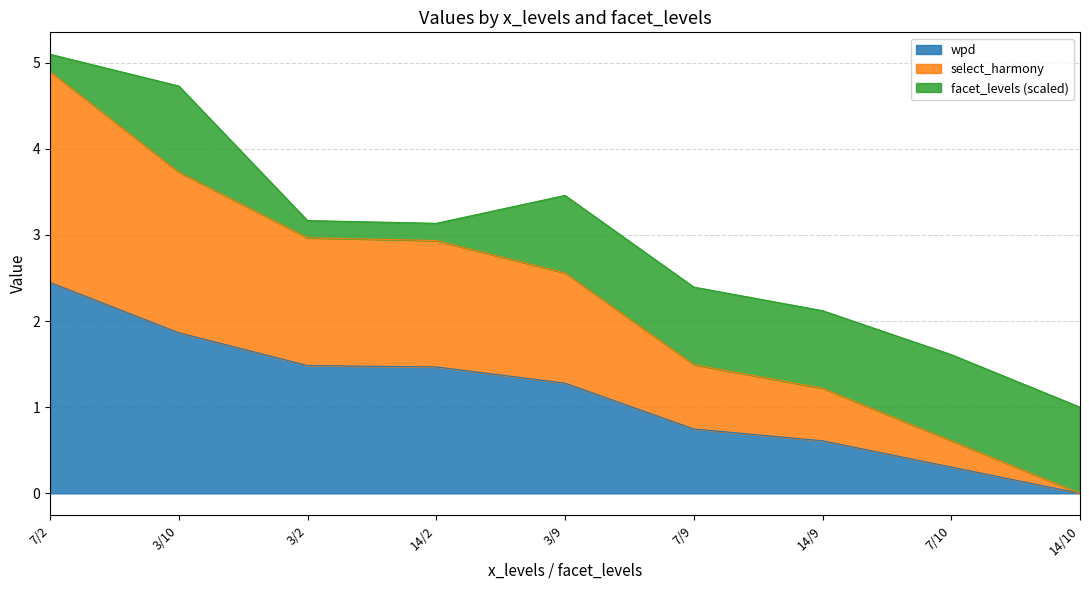

Which label corresponds to the smallest value in the chart?

14/10